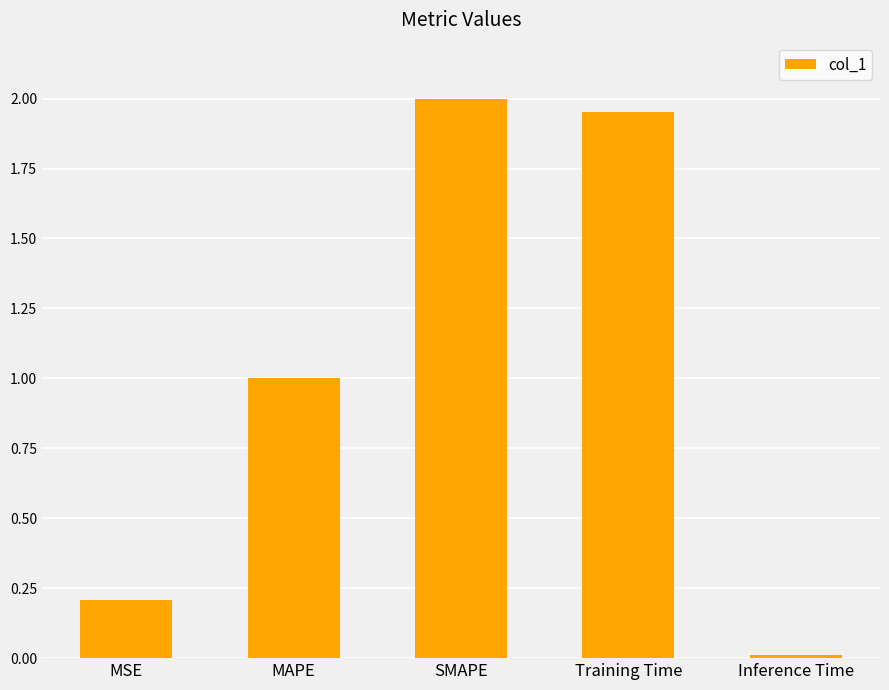

Approximately how many times larger is the value at MAPE compared to SMAPE?

0.5